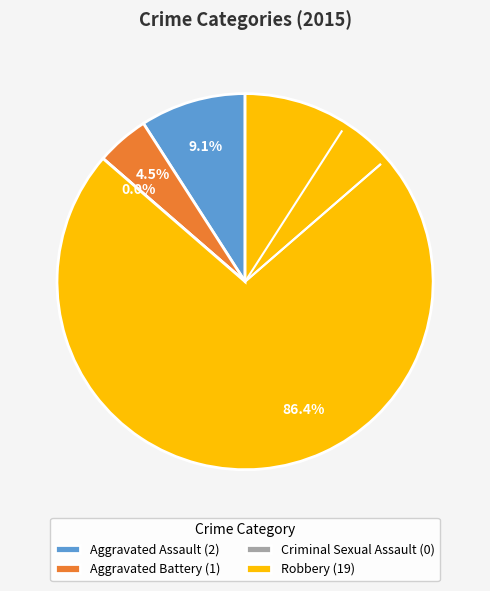

Approximately how many times larger is the value at Robbery compared to Aggravated Assault?

9.5